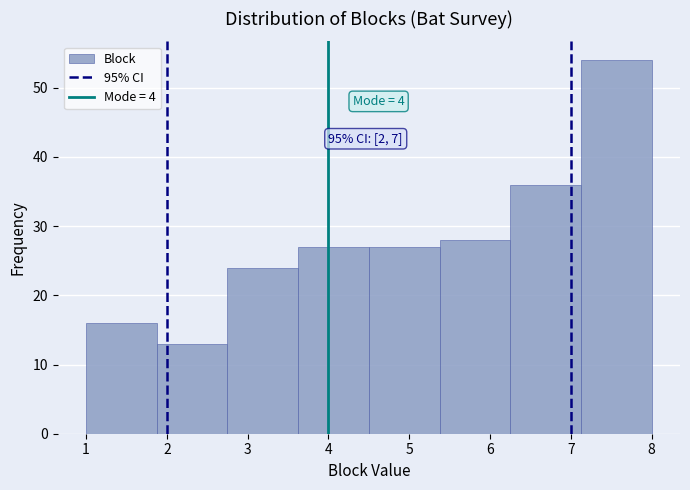

Which range on the x-axis has the tallest bar?

7.1 to 8.0